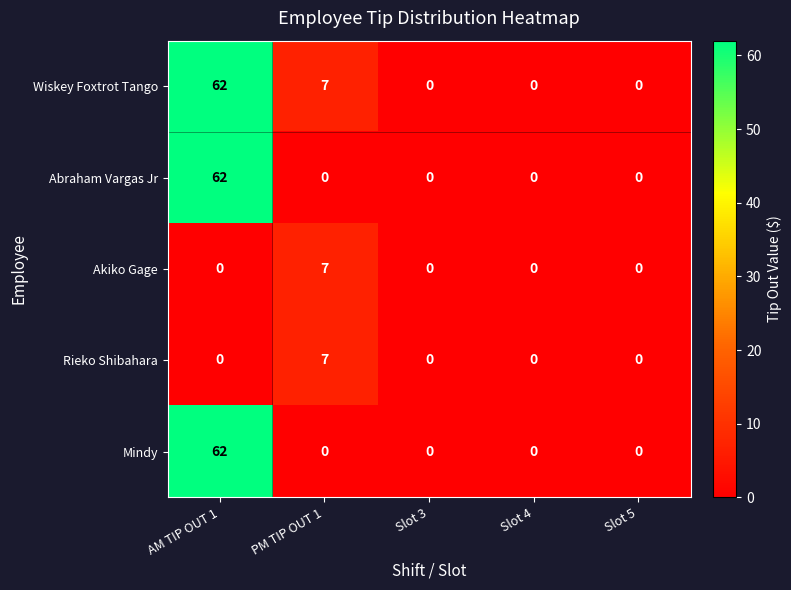

Reading right to left, extract all data points from this chart.

Wiskey Foxtrot Tango: 0	0	0	7	62
Abraham Vargas Jr: 0	0	0	0	62
Akiko Gage: 0	0	0	7	0
Rieko Shibahara: 0	0	0	7	0
Mindy: 0	0	0	0	62